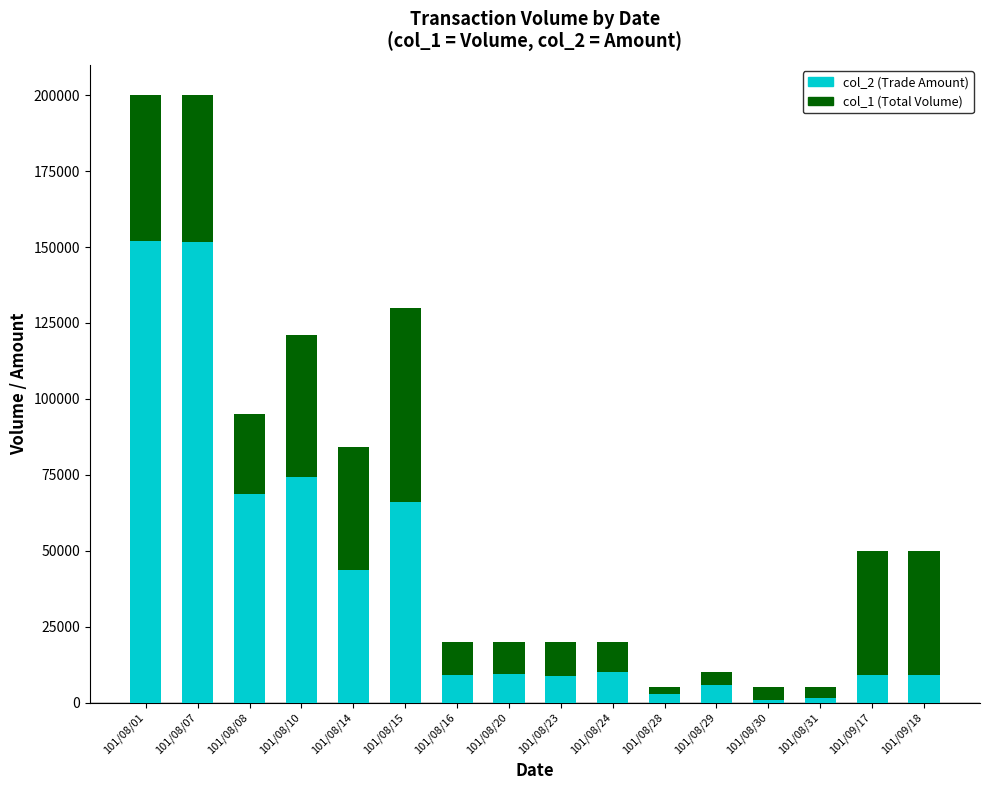

List the labels in order of col_1 (Total Volume) value, smallest first.

101/08/28, 101/08/30, 101/08/31, 101/08/29, 101/08/16, 101/08/20, 101/08/23, 101/08/24, 101/09/17, 101/09/18, 101/08/14, 101/08/08, 101/08/10, 101/08/15, 101/08/01, 101/08/07